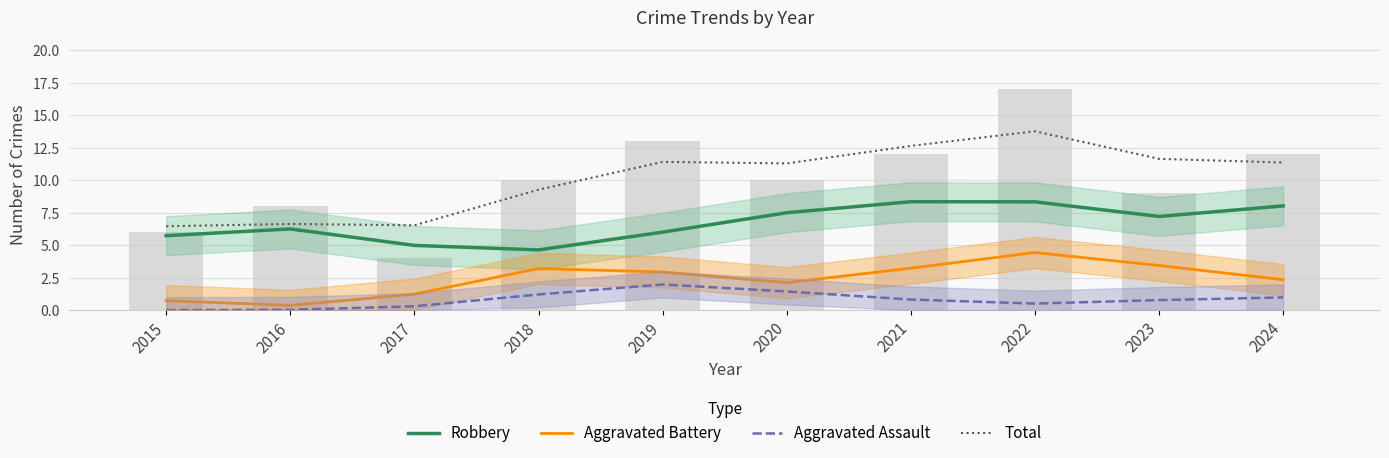

What is the approximate value of Aggravated Battery at 2020?

2.1